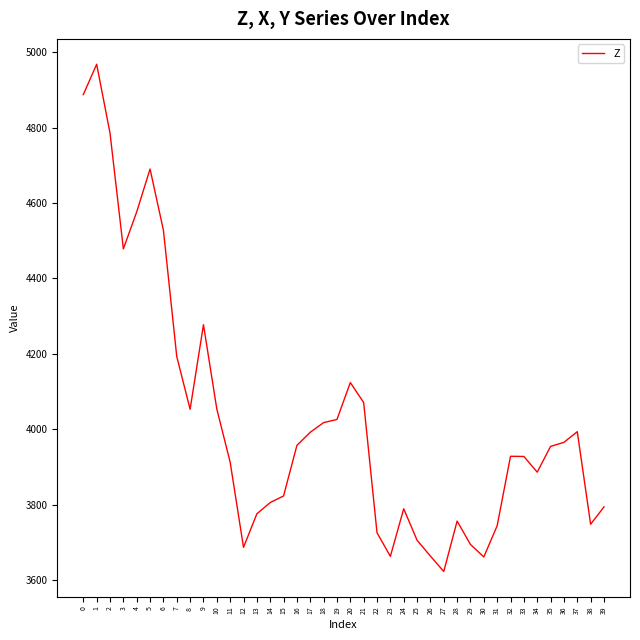

What is the difference between the maximum and minimum values?

1345.0